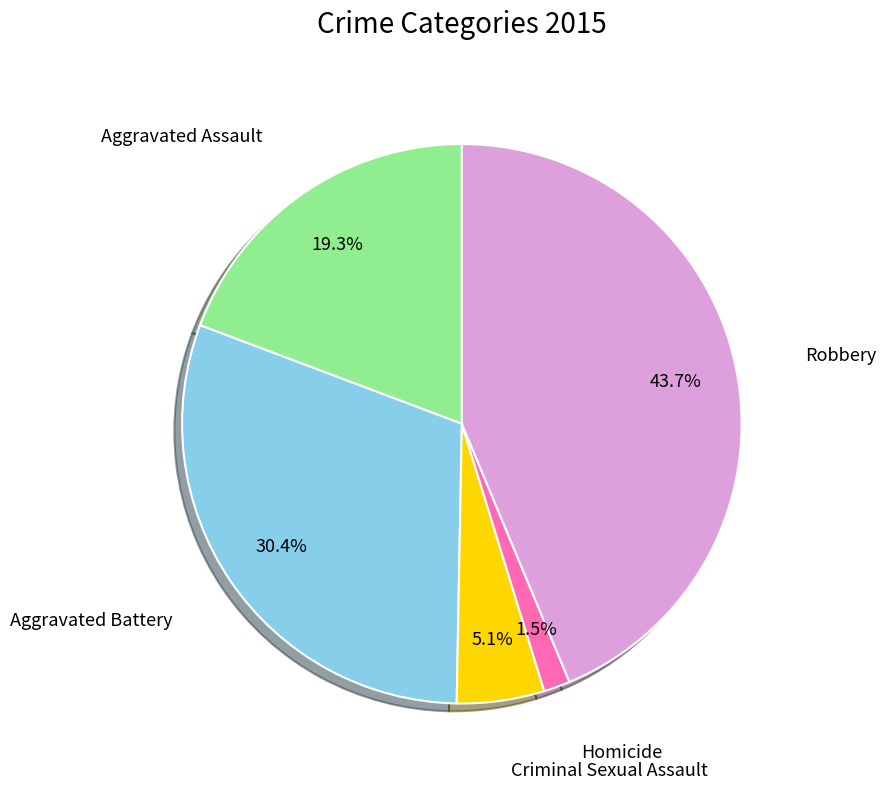

Is there any slice that represents more than half of the pie?

No